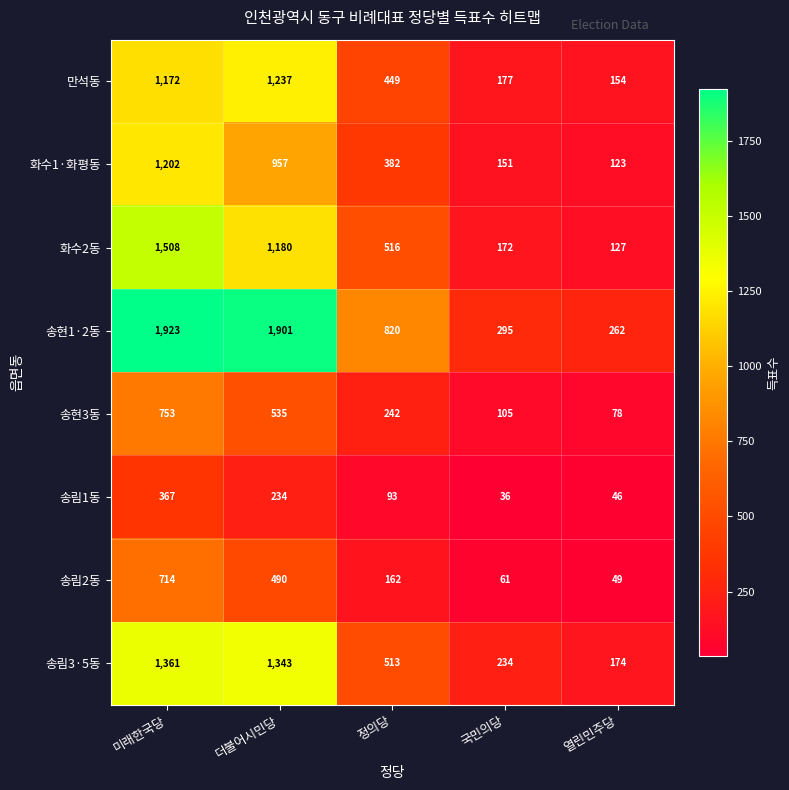

What is the maximum value shown in the chart?

1923